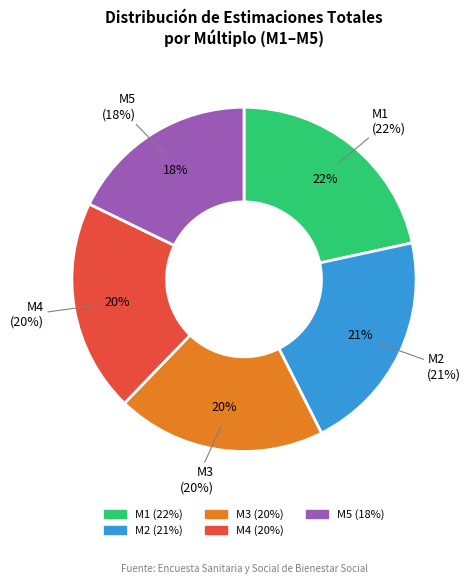

Which category has the biggest portion of the pie?

M1